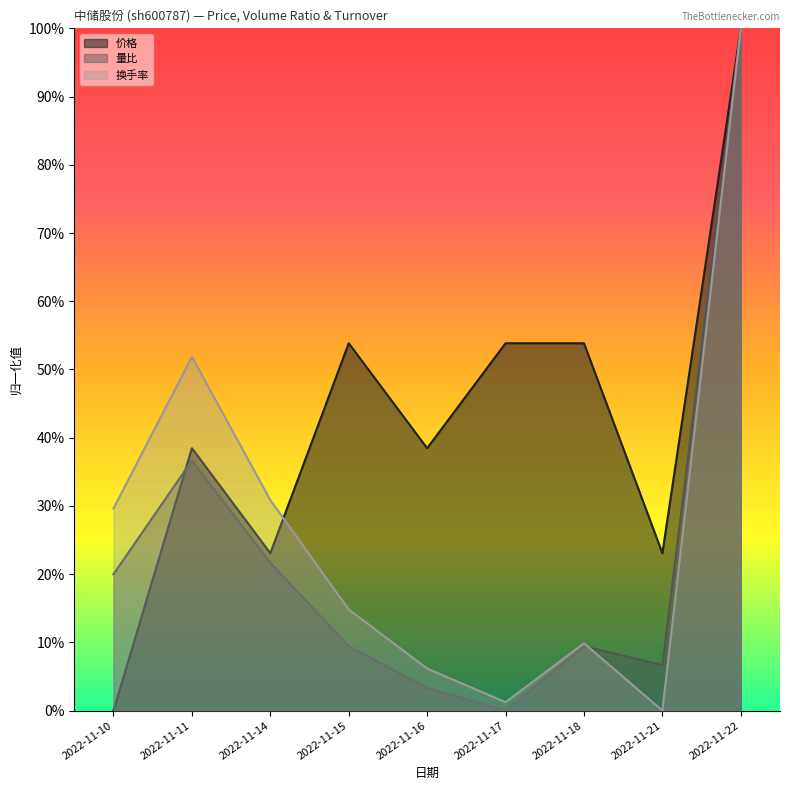

At which label is 价格 closest to 0?

2022-11-10